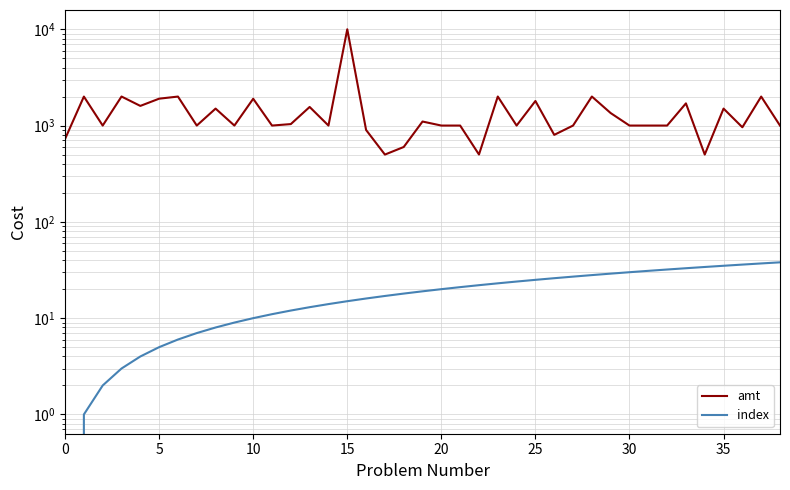

What is the value of the index point at the 5th from the left?

4.0